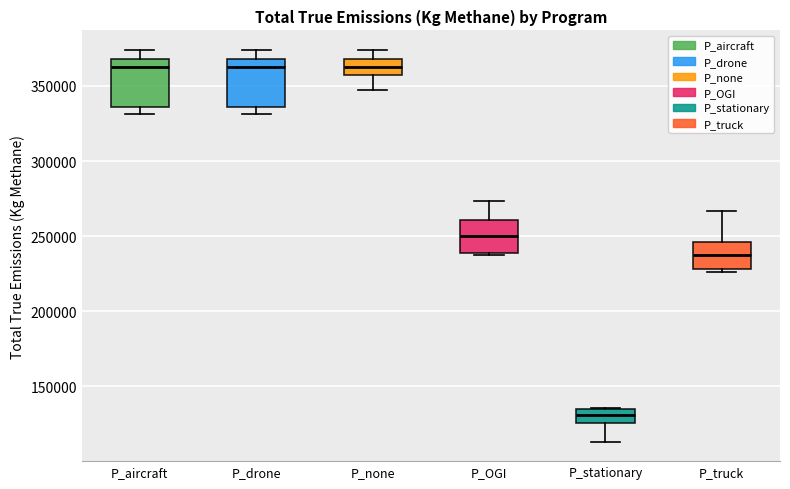

Where does the upper whisker of the box for P_truck end on the y-axis? The values are not printed on the chart, so give them approximately, as read against the axis.

265000